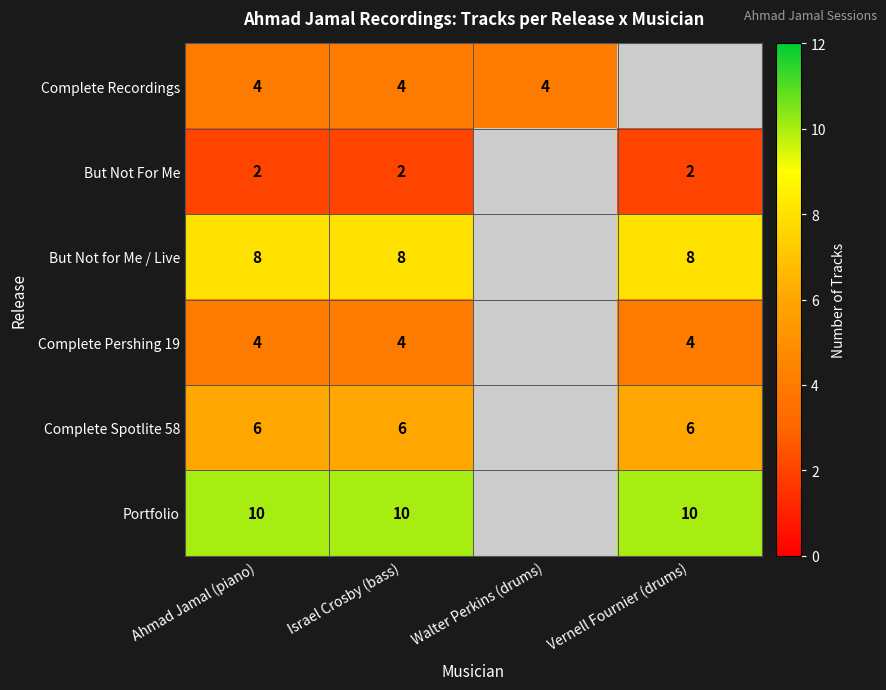

The value of Portfolio at Ahmad Jamal (piano) is 10. True or false?

True